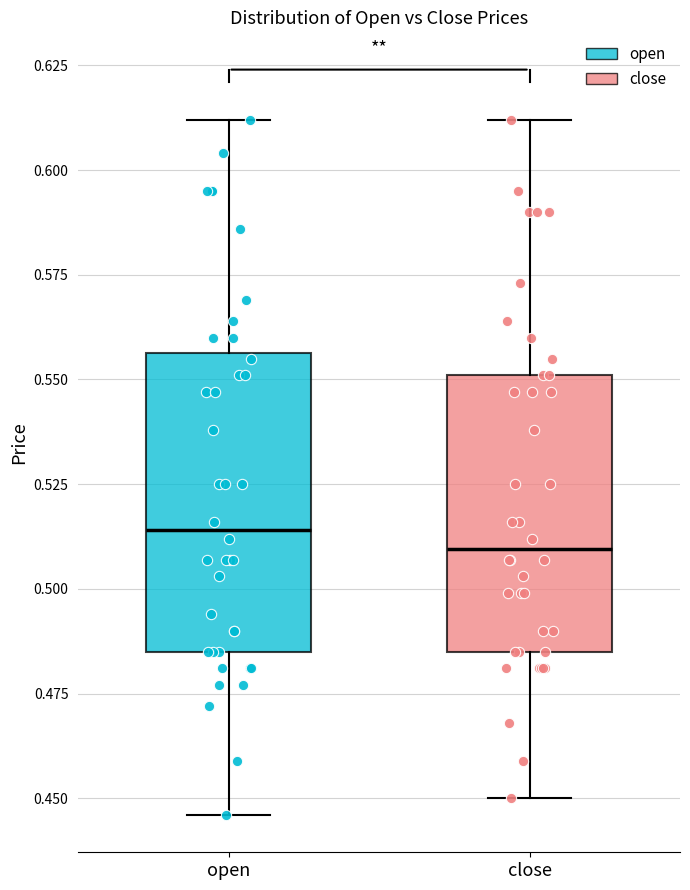

Reading left to right, transcribe this box plot: for each box, give where its median line is, the range the box spans, and where its two whiskers end, as read against the y-axis. The values are not printed on the chart, so give them approximately, as read against the axis.

open: median 0.515, box 0.485 to 0.555, whiskers 0.445 to 0.610
close: median 0.510, box 0.485 to 0.550, whiskers 0.450 to 0.610